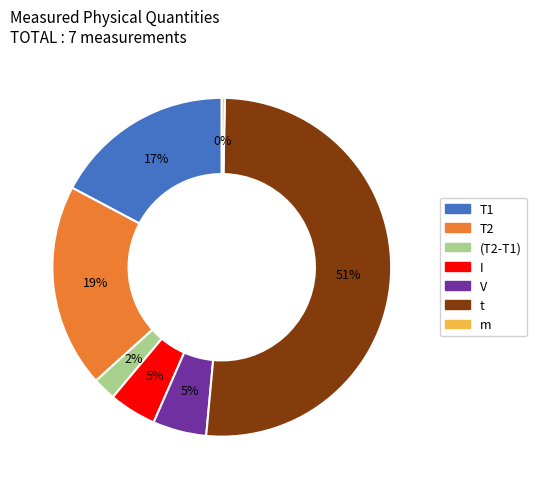

Which has a higher value, T2 or (T2-T1)?

T2